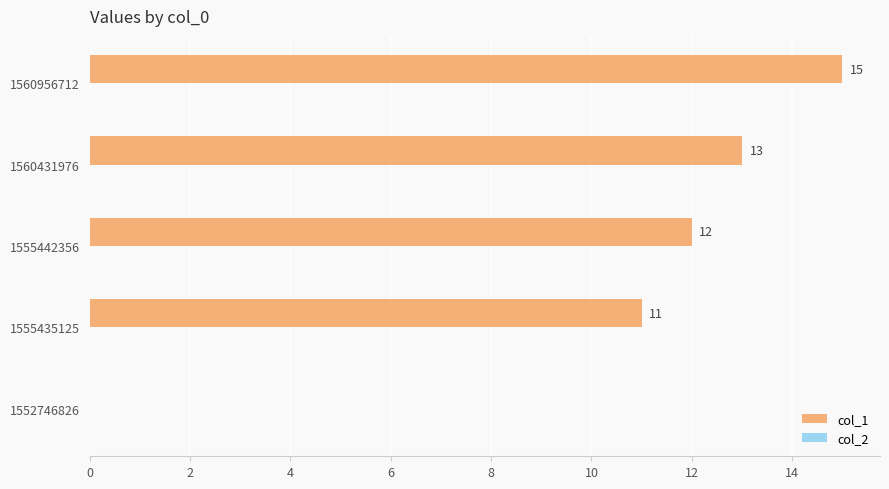

Reading bottom to top, list all the values displayed in this chart.

1552746826=0	1555435125=11	1555442356=12	1560431976=13	1560956712=15